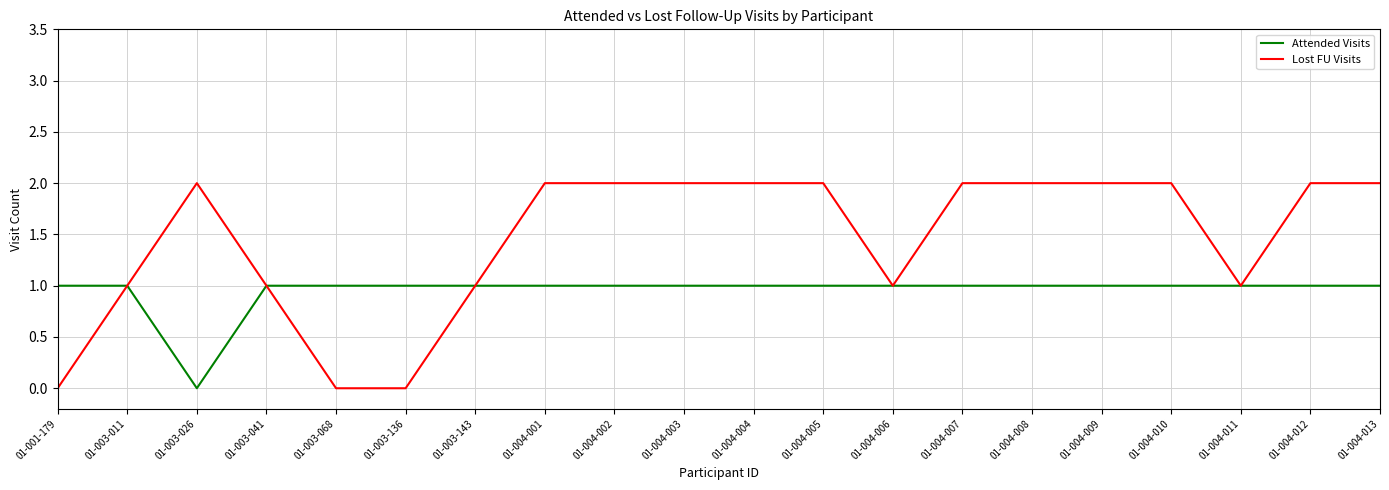

Which series has the widest spread of values?

Lost FU Visits